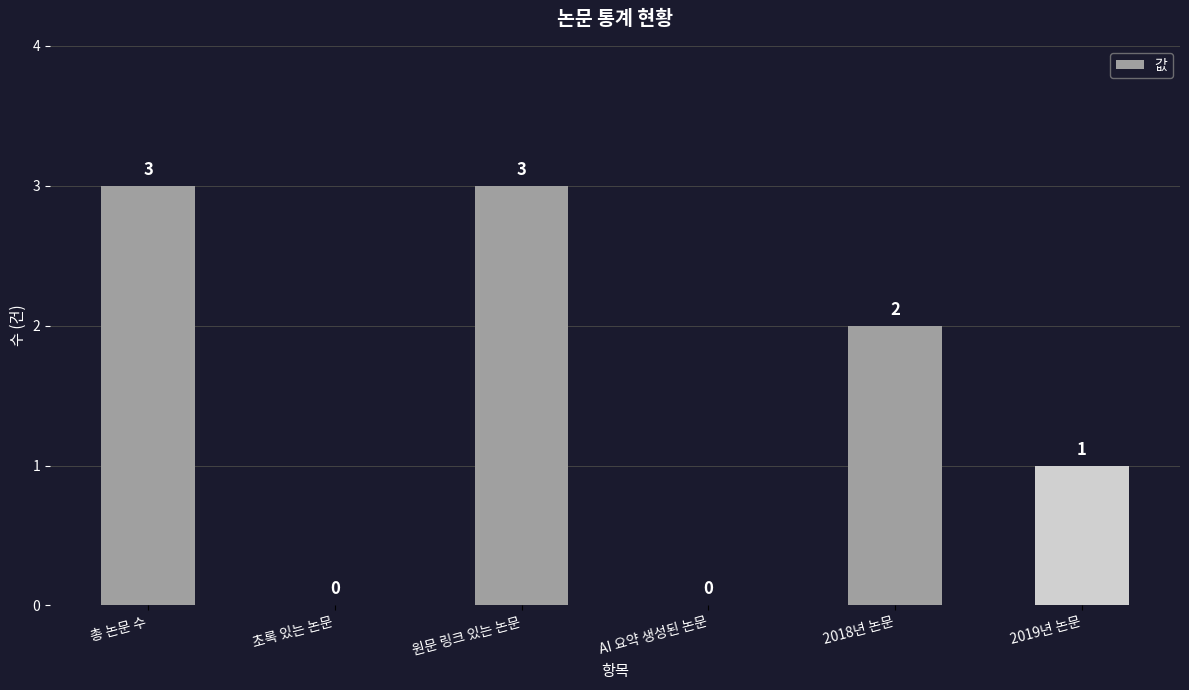

Is it true that the value at 2019년 논문 is 1?

True